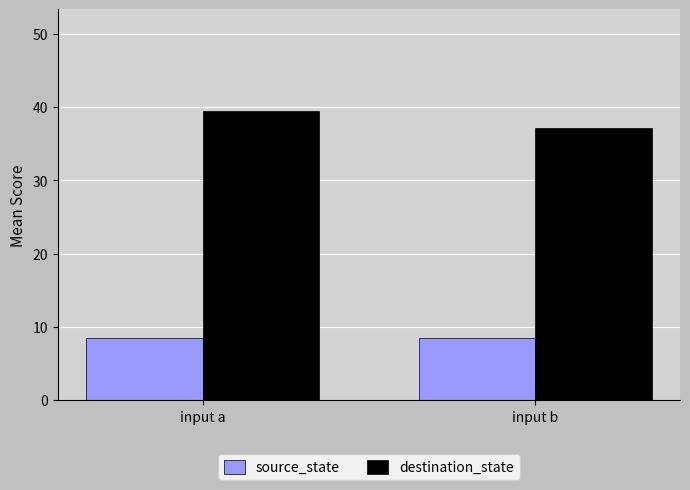

What is the value of the destination_state bar at the 1st from the left?

39.5